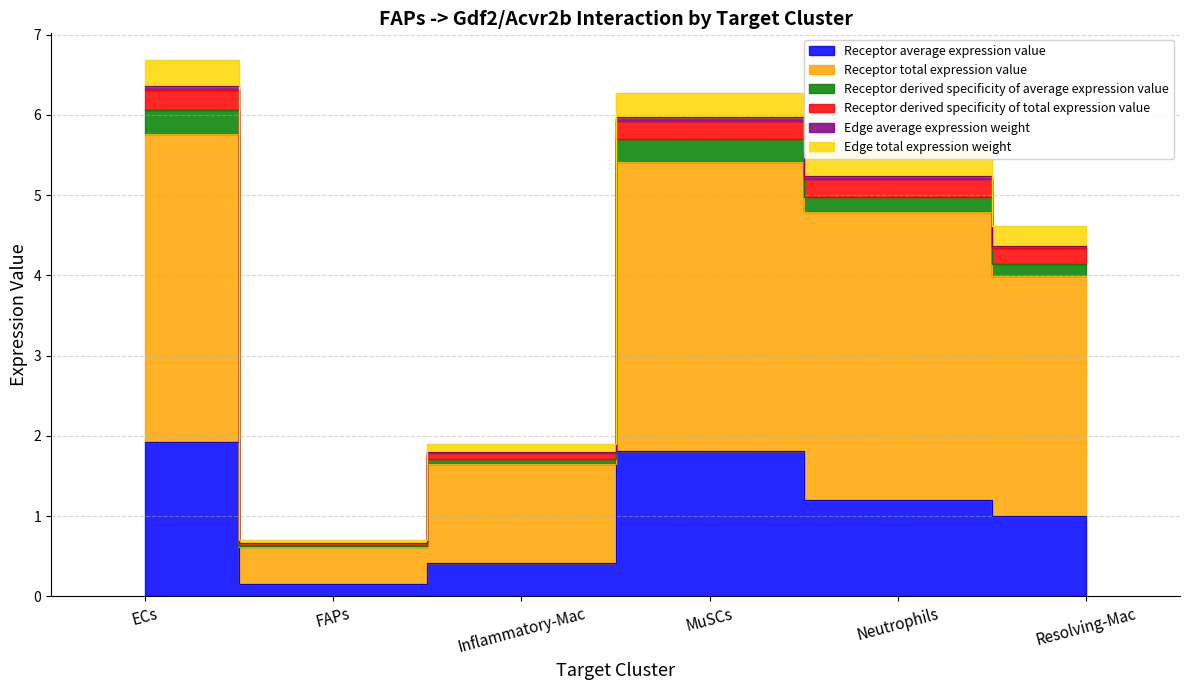

Is it true that Receptor total expression value equals 4.8 at Neutrophils?

True